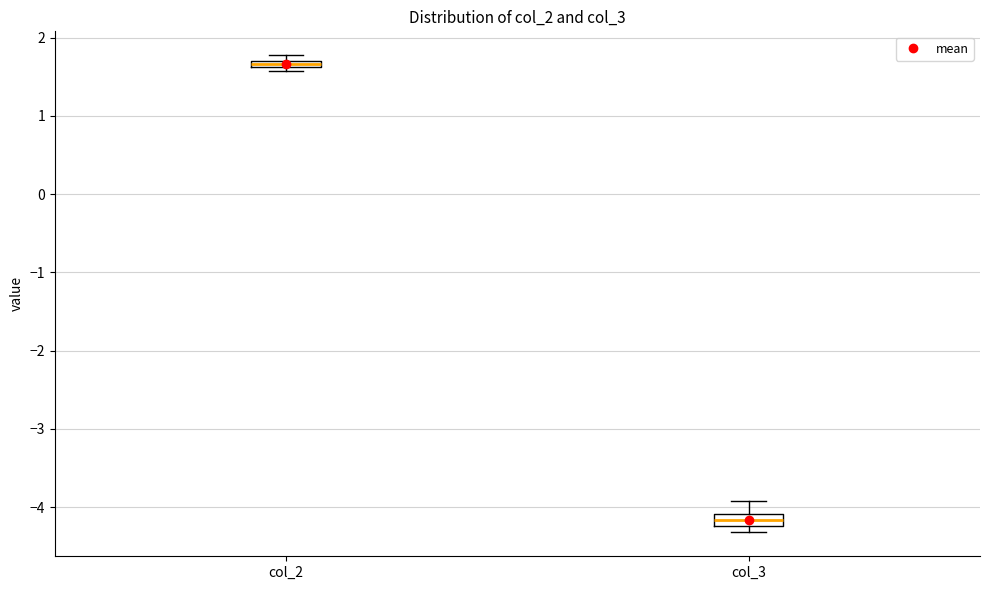

Where does the upper whisker of the box for col_3 end on the y-axis? The values are not printed on the chart, so give them approximately, as read against the axis.

-3.9